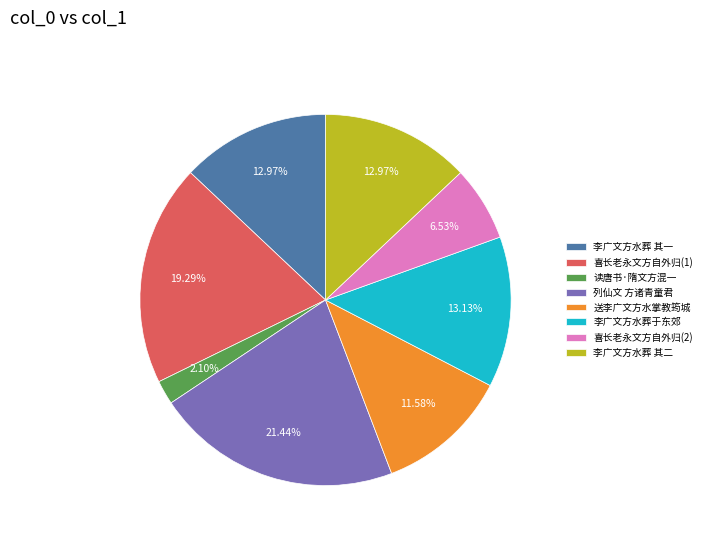

Approximately how many times larger is the value at 李广文方水葬于东郊 compared to 喜长老永文方自外归(1)?

0.7